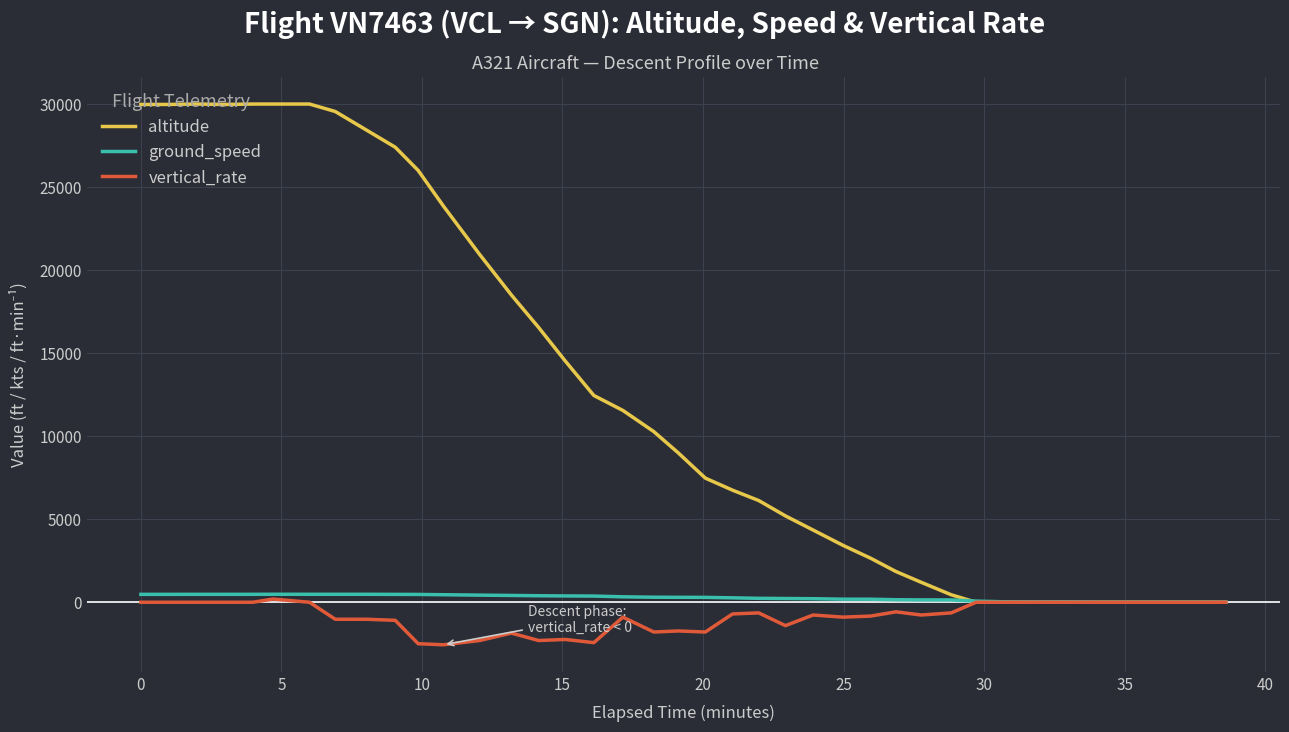

Which series has the largest total across all categories?

altitude